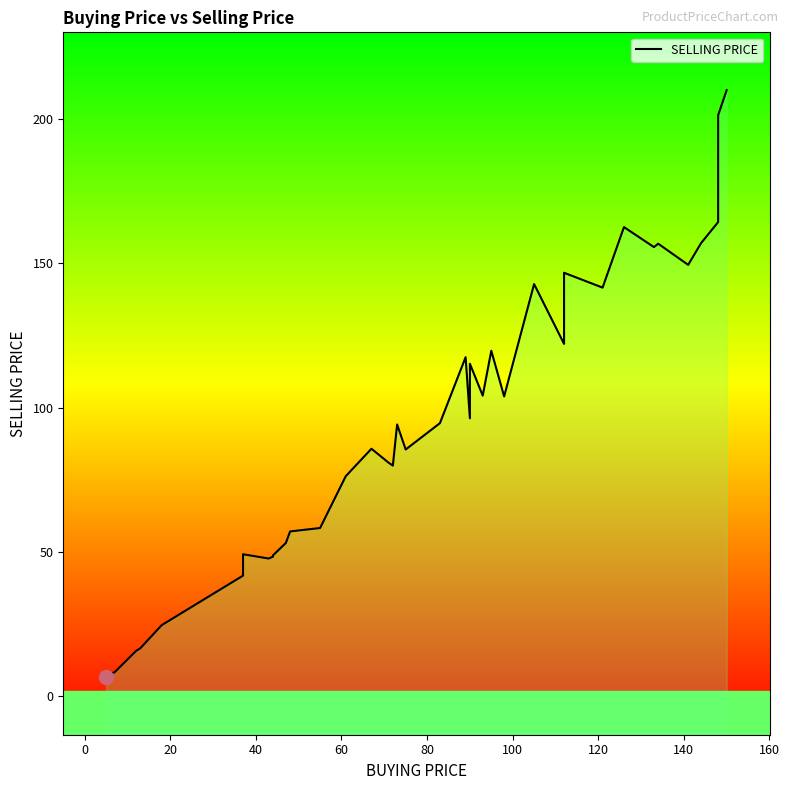

What is the average value?

92.3